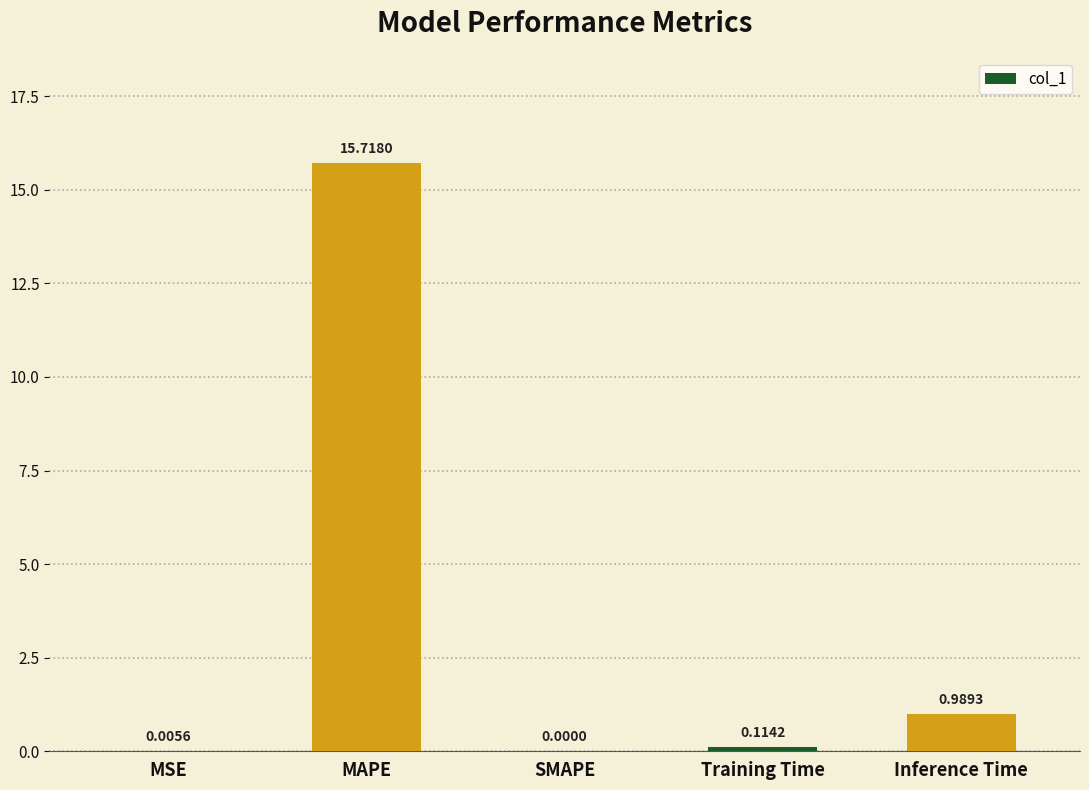

What is the average value?

3.4